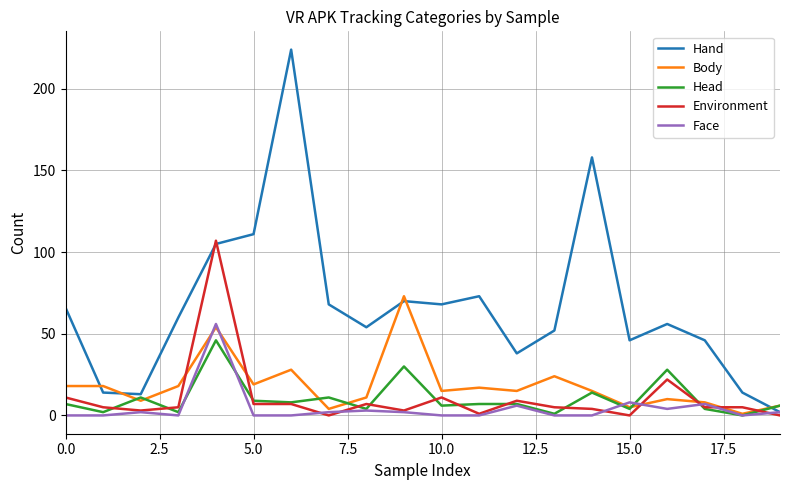

Which series has the widest spread of values?

Hand